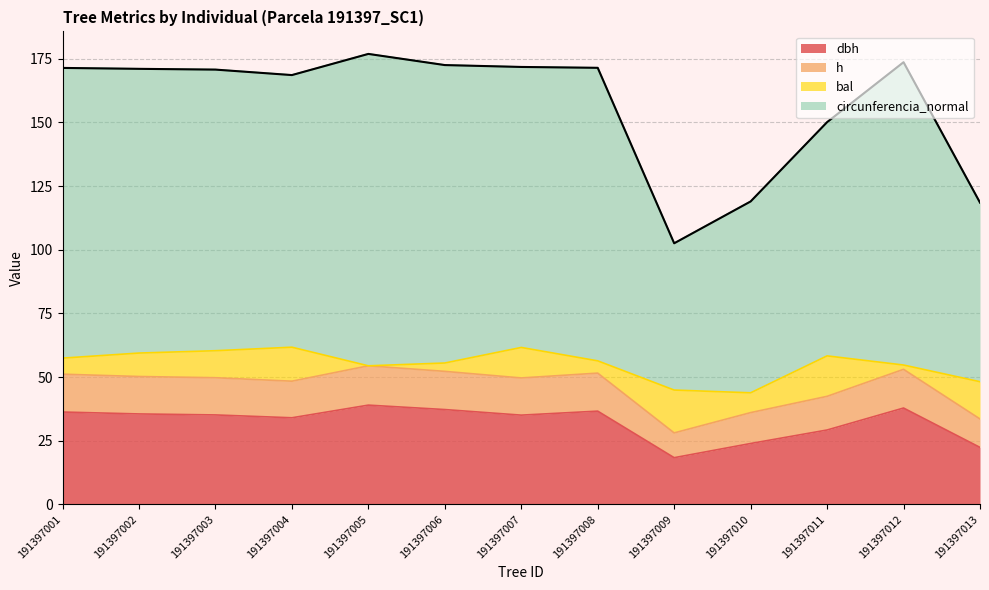

What is the total value across all series at 191397010?

119.0